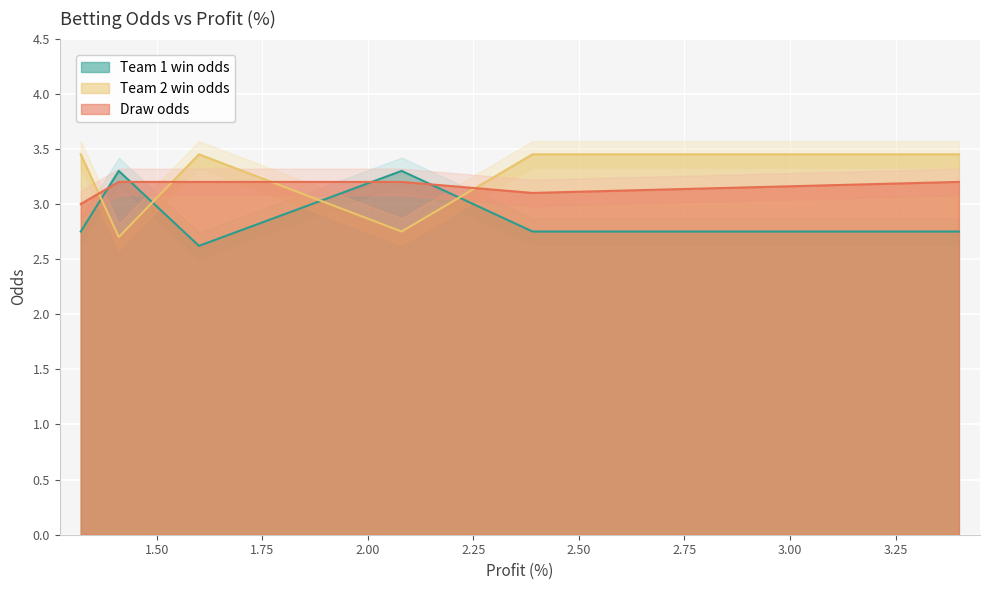

Between 1 and 19, which series saw the biggest shift?

Draw odds